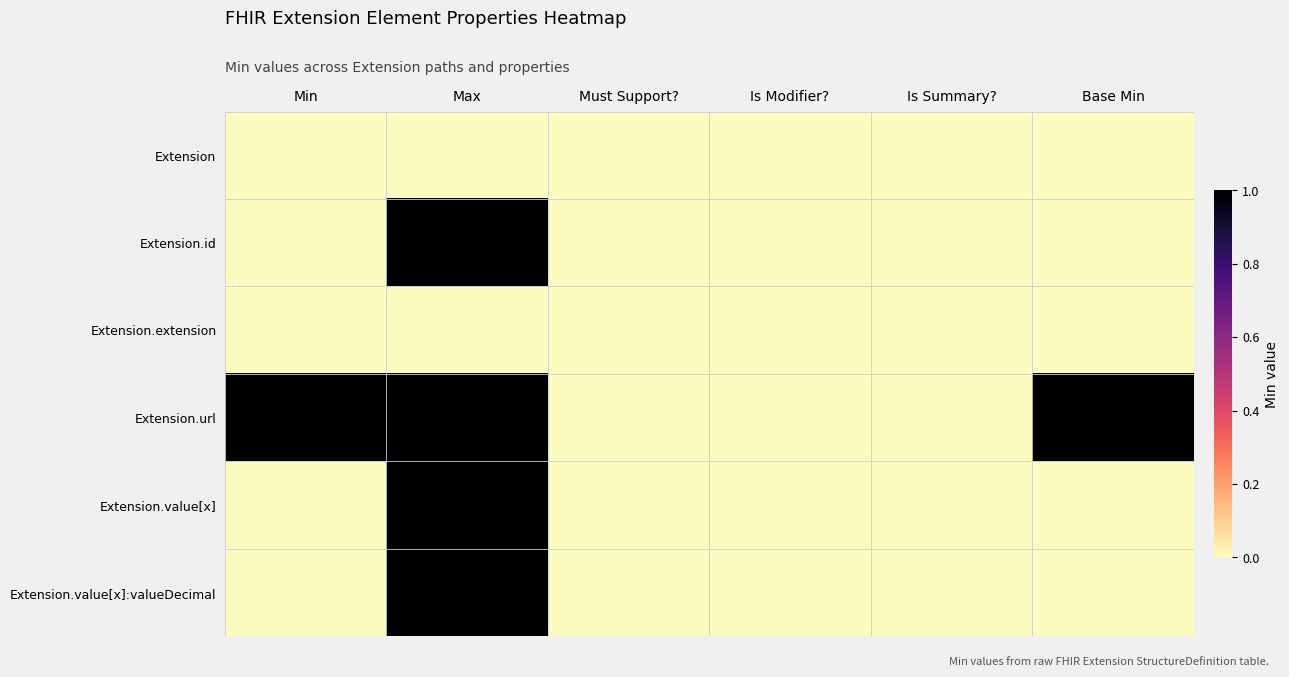

List the series in order of their peak value, lowest first.

Extension, Extension.extension, Extension.id, Extension.url, Extension.value[x], Extension.value[x]:valueDecimal